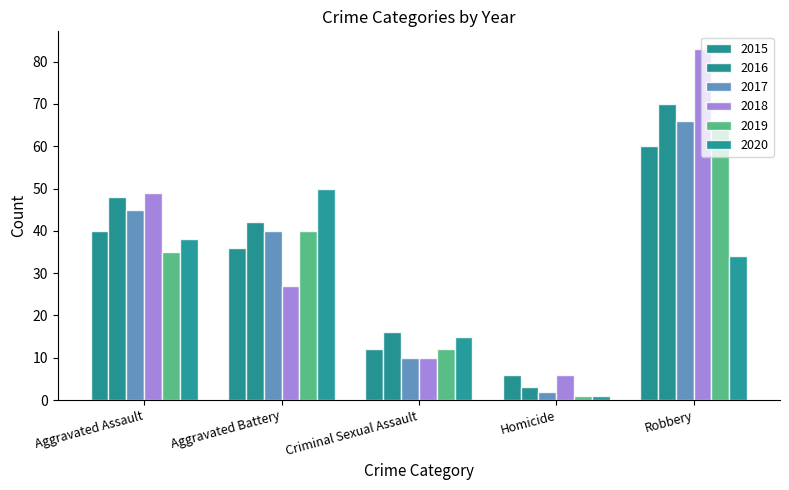

How many bars are there in each group?

6